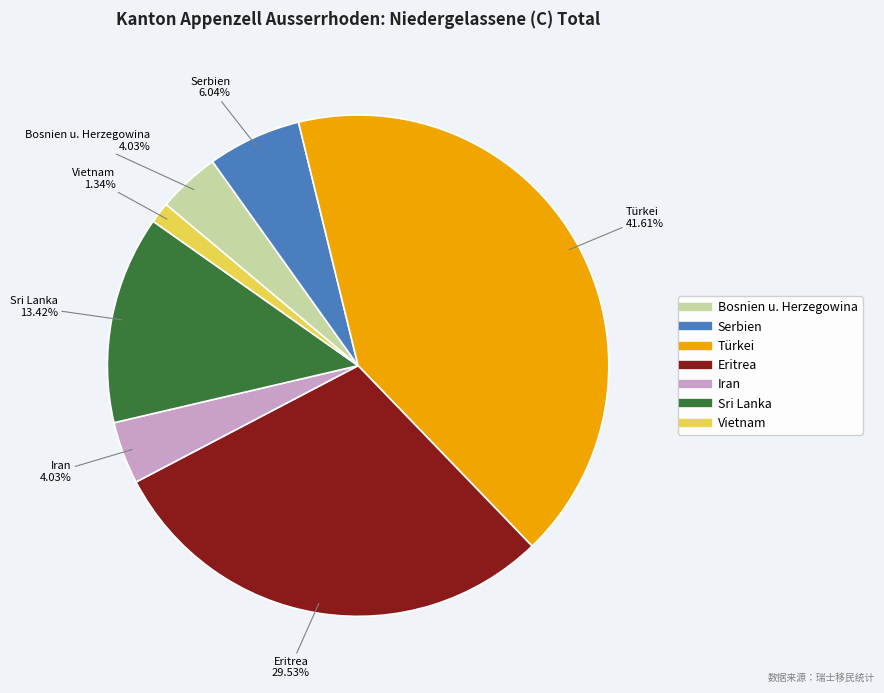

Between Iran and Vietnam, which is larger?

Iran